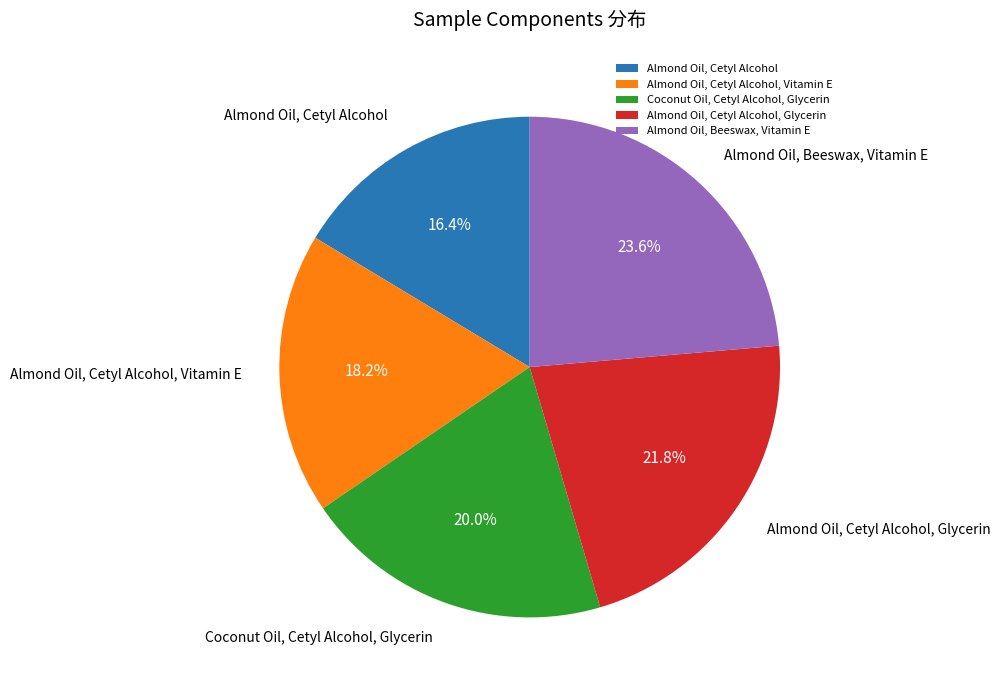

What percentage is the Almond Oil, Cetyl Alcohol slice, to the nearest percent?

16%